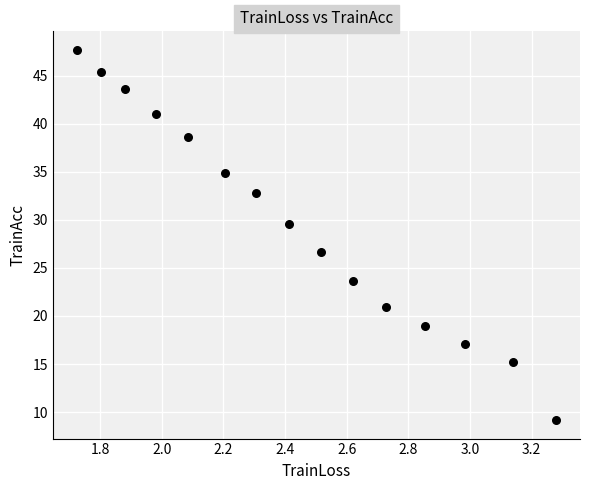

What is the range of Y values (max minus min)?

38.5